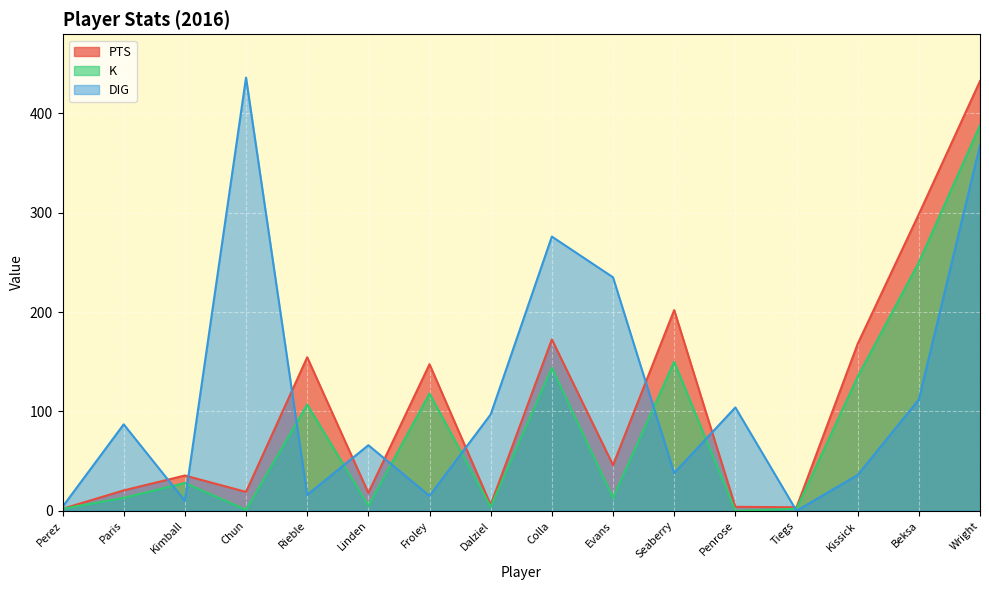

The value of K at Kimball is 40.5. True or false?

False